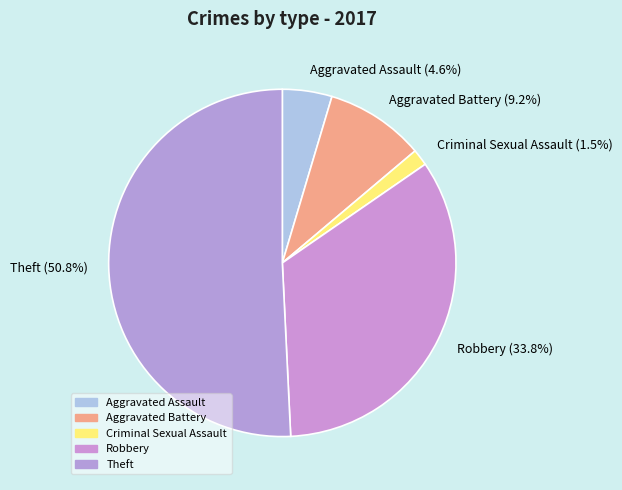

What is the smallest slice in the pie chart?

Criminal Sexual Assault (1.5%)